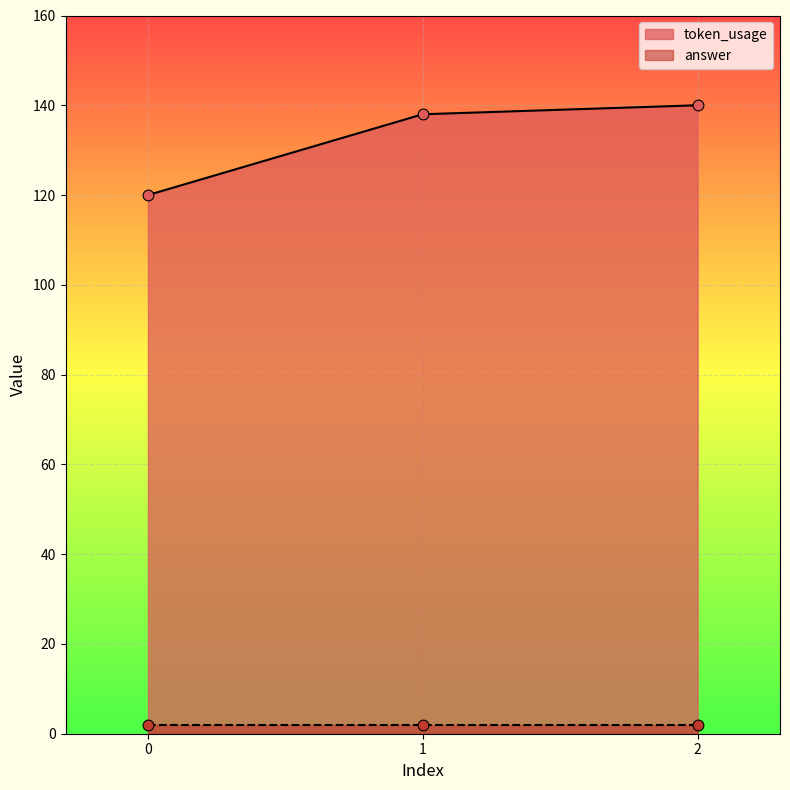

What is the change in value from 0 to 1?

+18